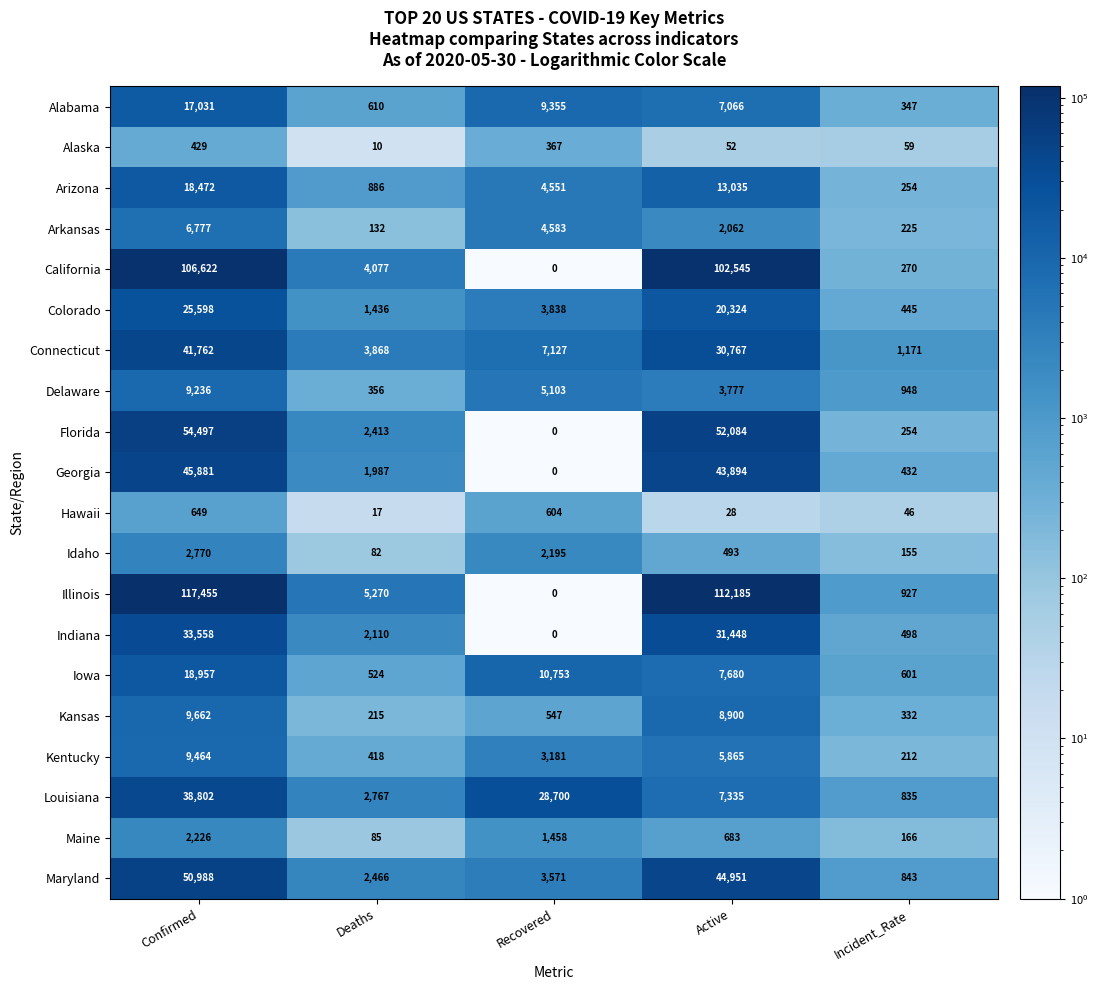

What is the sum of all Indiana values?

67614